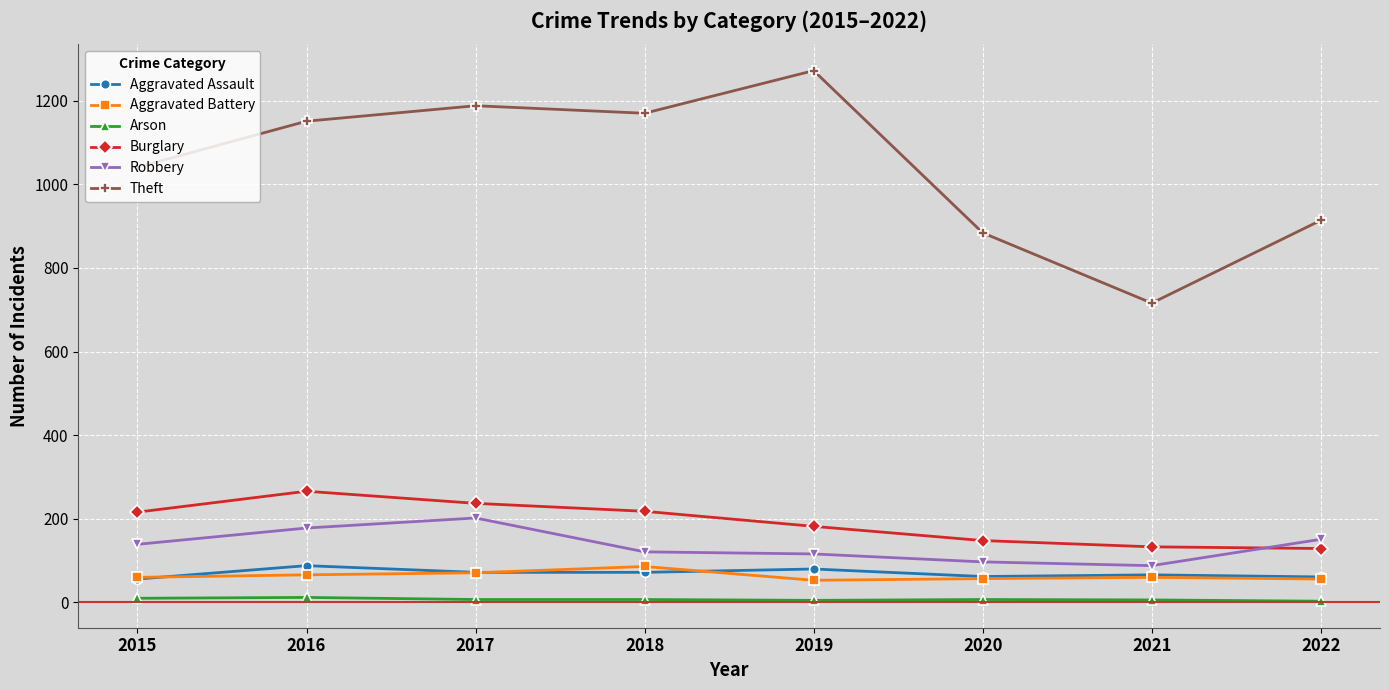

True or false: Burglary has more than 0 interior local peaks.

True